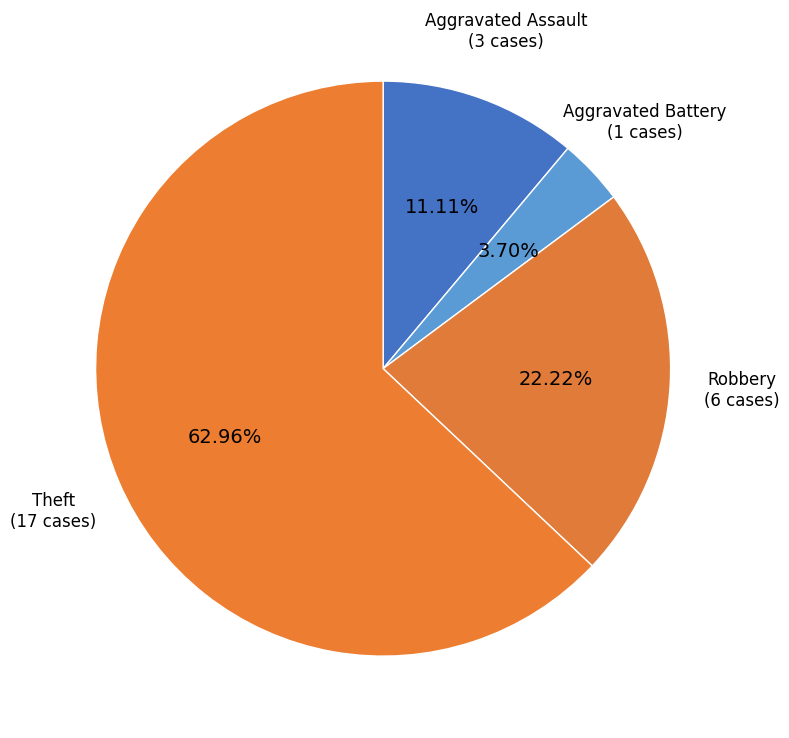

What is the smallest slice in the pie chart?

Aggravated Battery